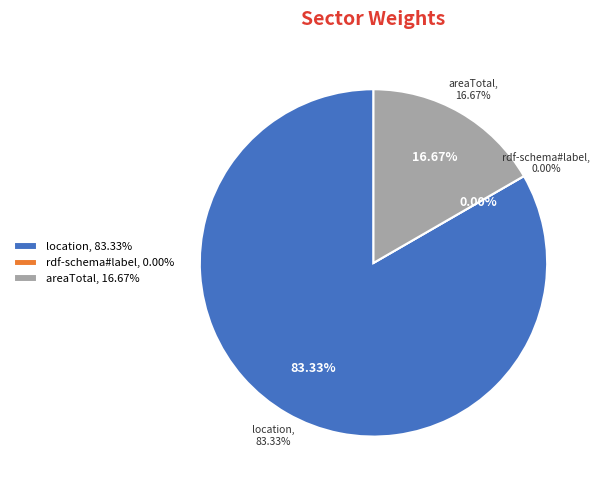

What is the total percentage of http://dbpedia.org/ontology/location and http://www.w3.org/2000/01/rdf-schema#label?

83.3%